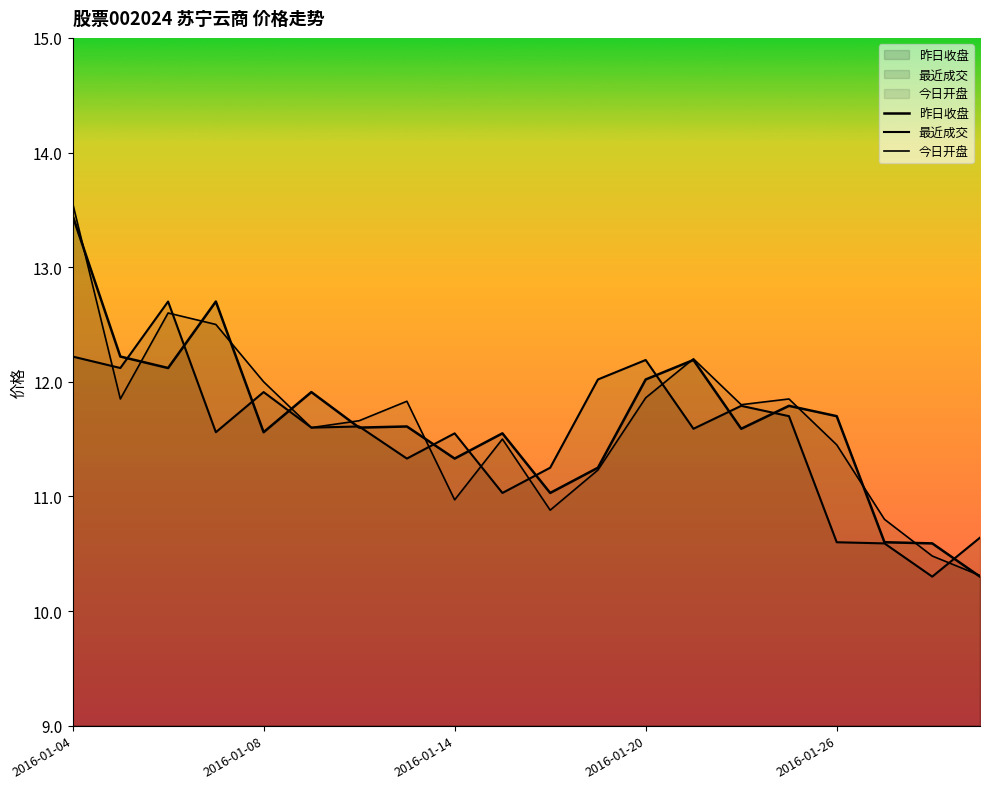

What is the value of the 昨日收盘 point at the 1st from the left?

13.4